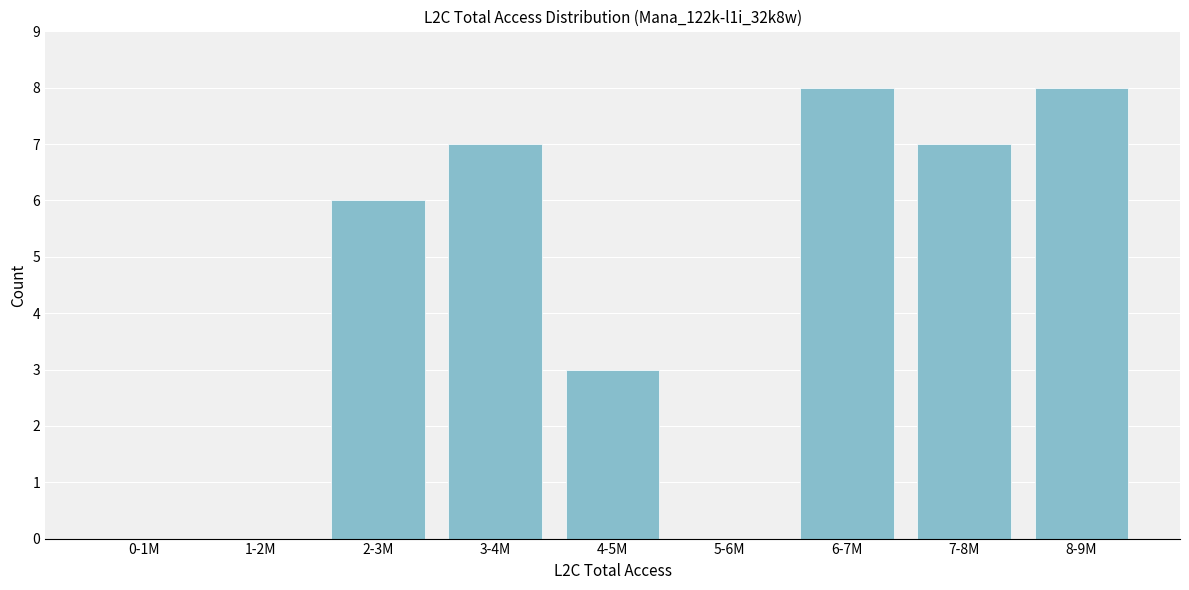

Reading left to right, what are all the values shown in this chart?

0-1M=0	1-2M=0	2-3M=6	3-4M=7	4-5M=3	5-6M=0	6-7M=8	7-8M=7	8-9M=8